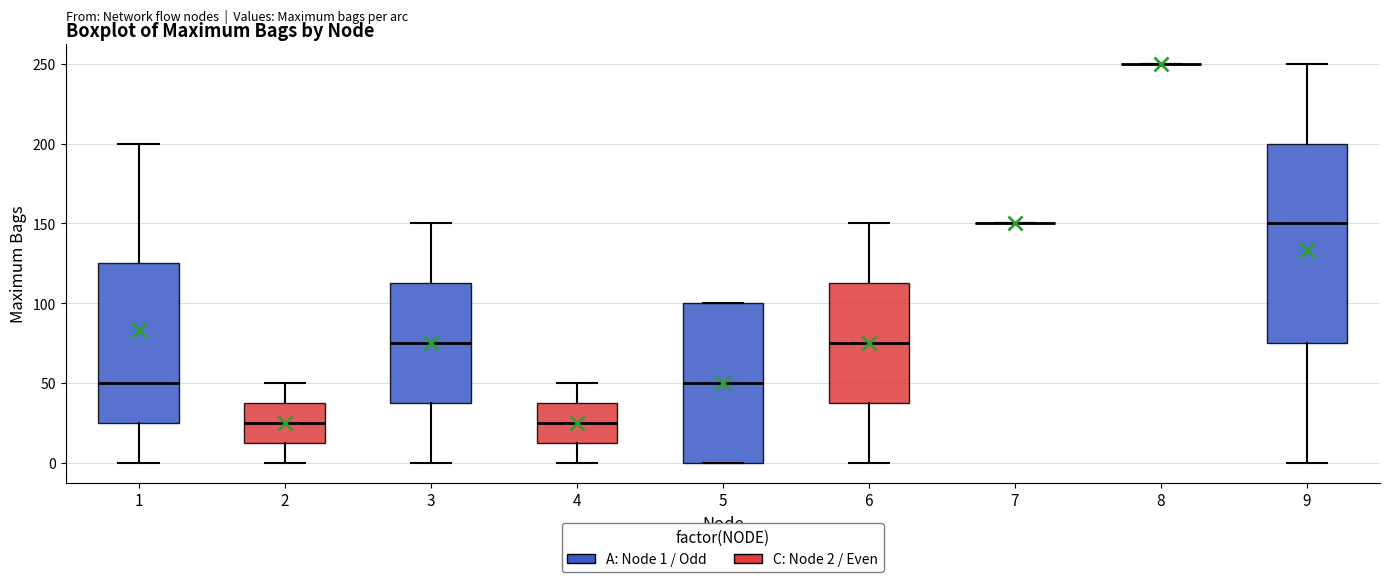

Where is the upper edge of the box at x = 3 on the y-axis? The values are not printed on the chart, so give them approximately, as read against the axis.

115